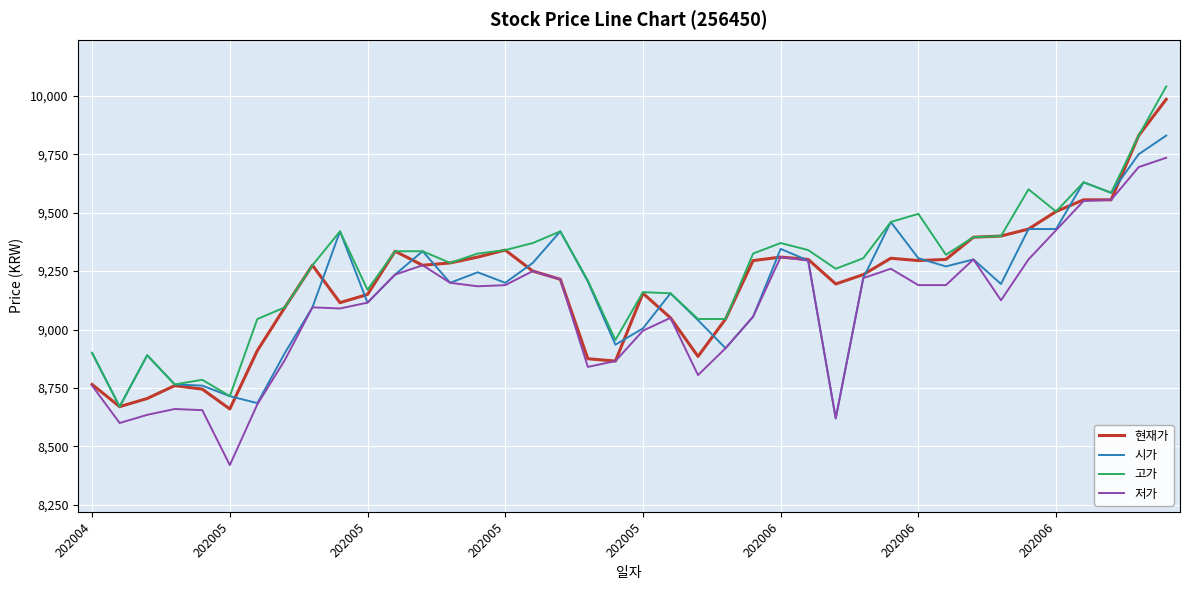

What is the maximum value shown in the chart?

10040